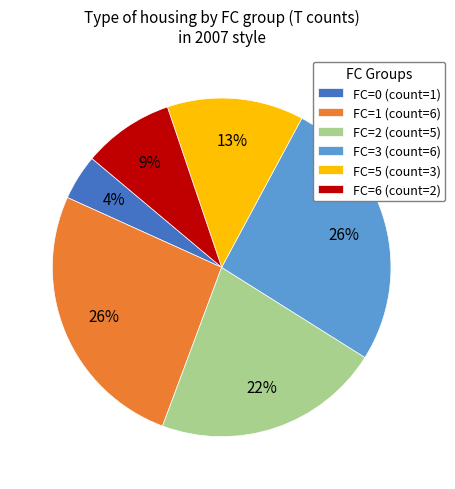

To the nearest percent, what is the difference between the largest and smallest slice percentages?

22%